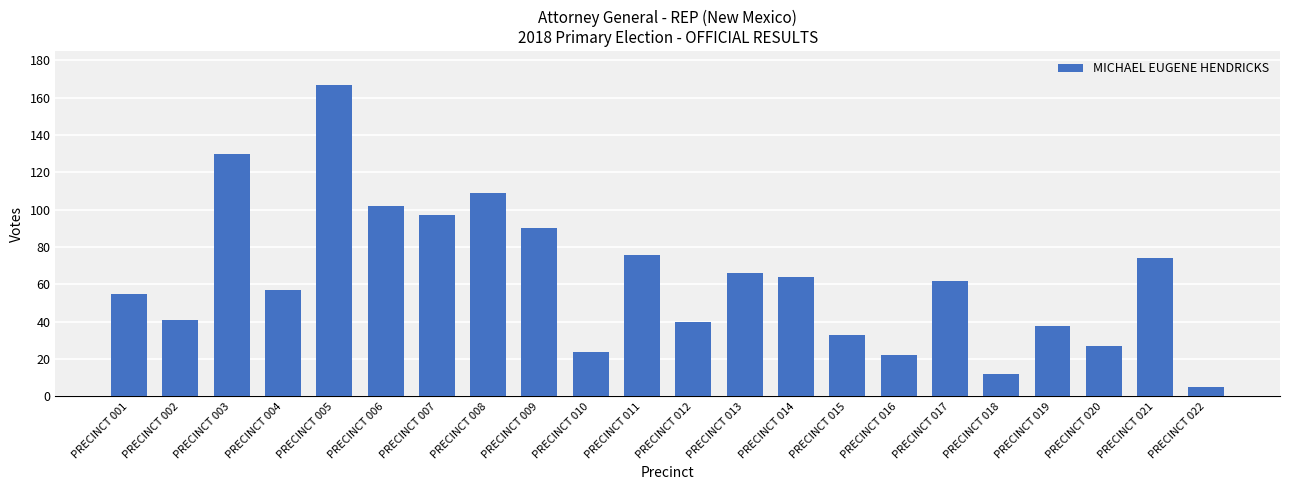

Reading right to left, extract all data points from this chart.

PRECINCT 022=5	PRECINCT 021=74	PRECINCT 020=27	PRECINCT 019=38	PRECINCT 018=12	PRECINCT 017=62	PRECINCT 016=22	PRECINCT 015=33	PRECINCT 014=64	PRECINCT 013=66	PRECINCT 012=40	PRECINCT 011=76	PRECINCT 010=24	PRECINCT 009=90	PRECINCT 008=109	PRECINCT 007=97	PRECINCT 006=102	PRECINCT 005=167	PRECINCT 004=57	PRECINCT 003=130	PRECINCT 002=41	PRECINCT 001=55